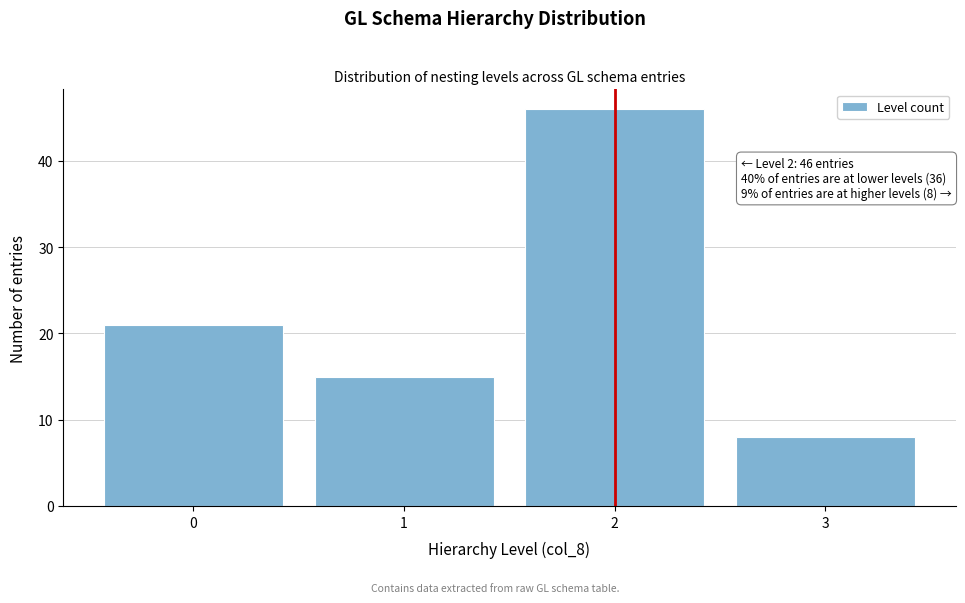

Reading left to right, what are all the values shown in this chart?

21	15	46	8